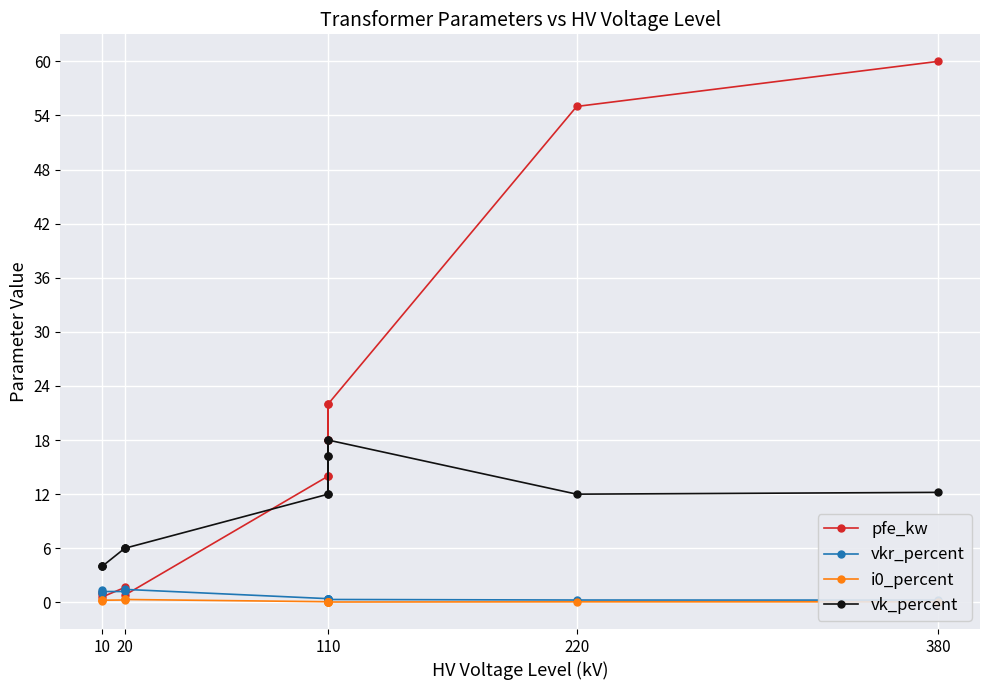

At how many categories does at least one series exceed 56?

1